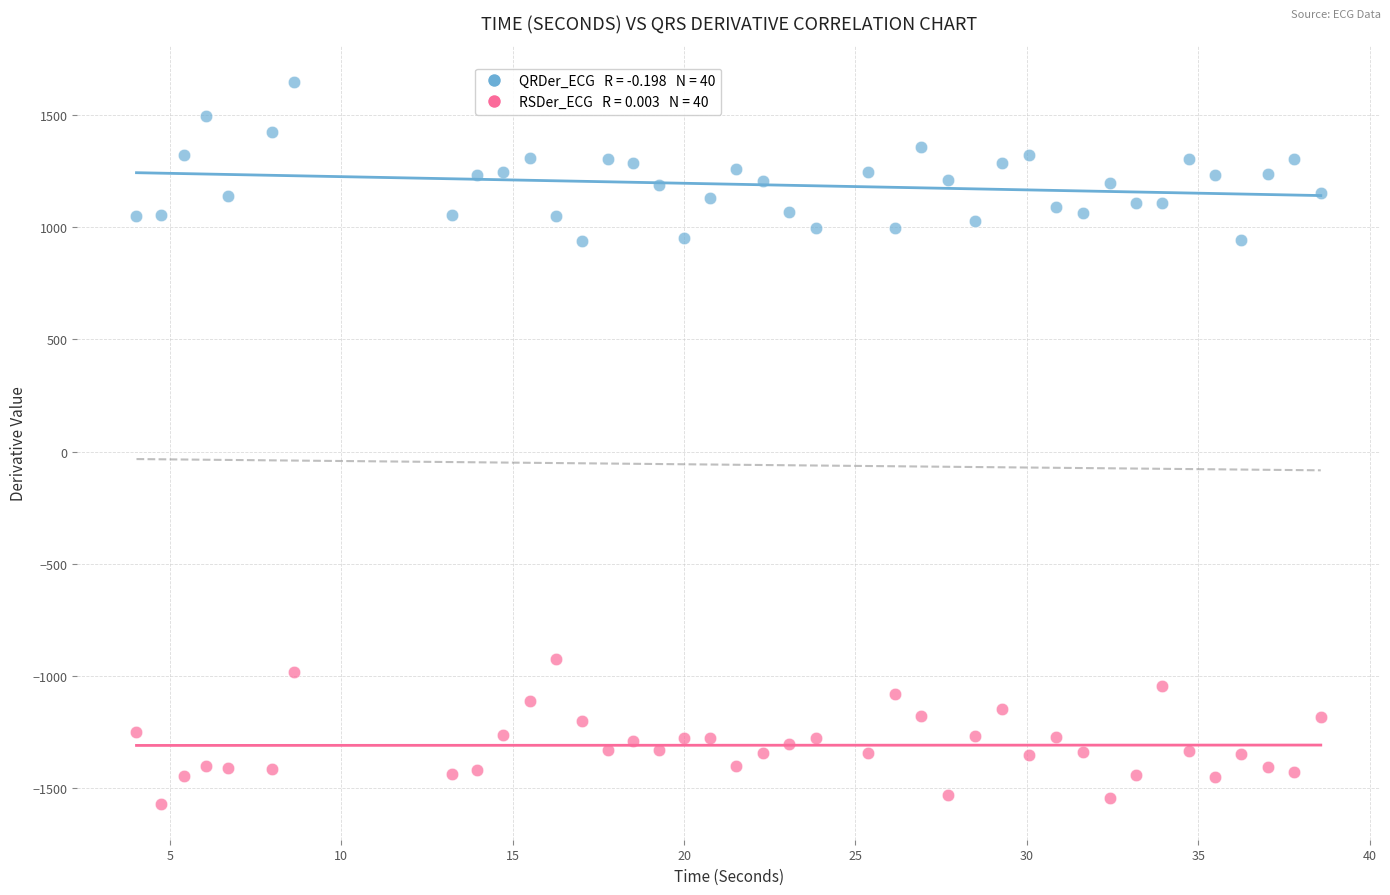

Across all data points, what is the range of X values (max minus min)?

34.6